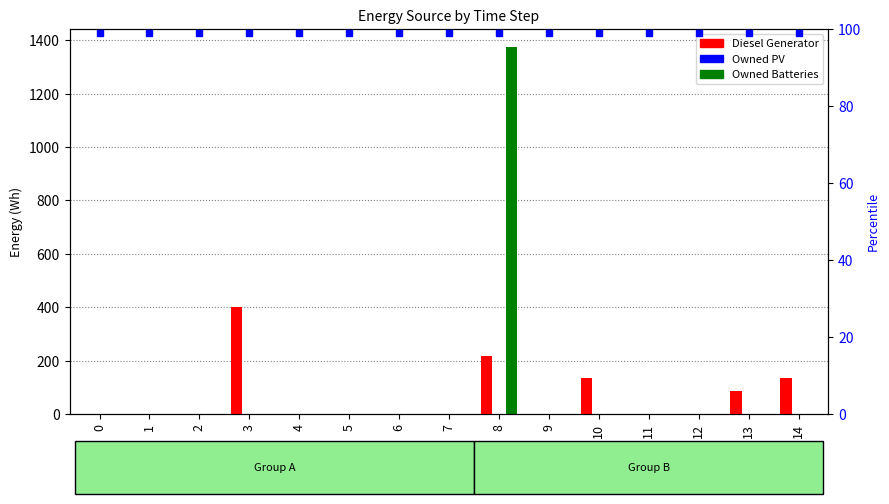

How many bars are there in total?

45